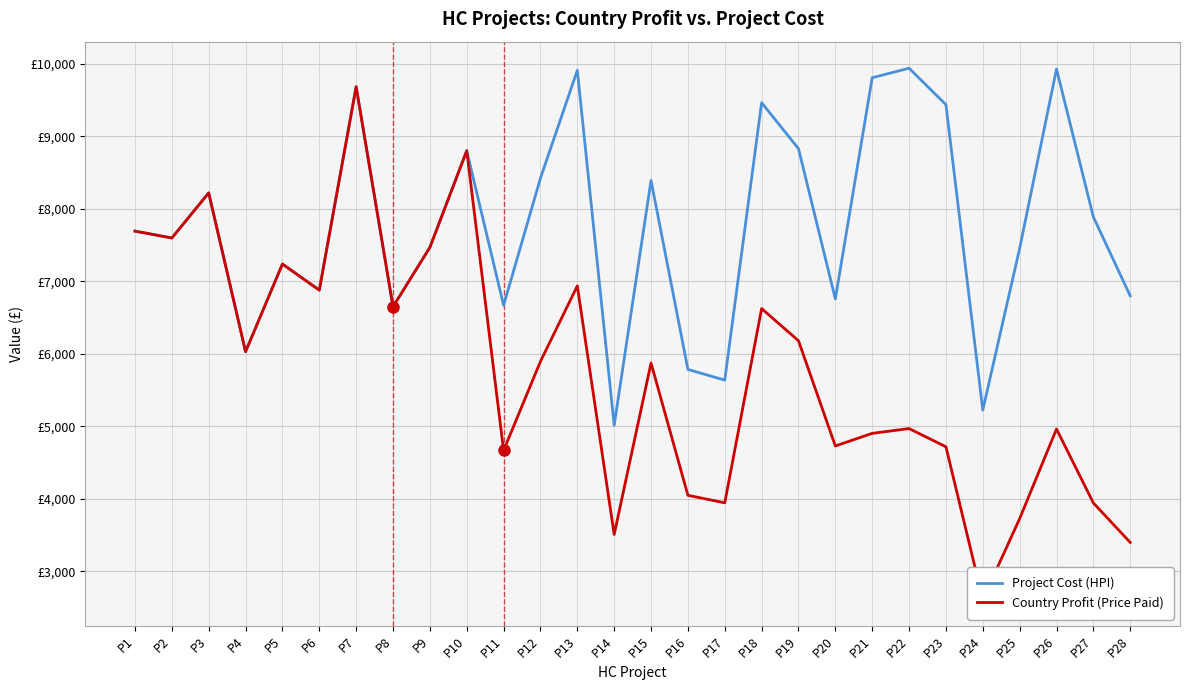

The Project Cost (HPI) series shows 5785 at P16. True or false?

True